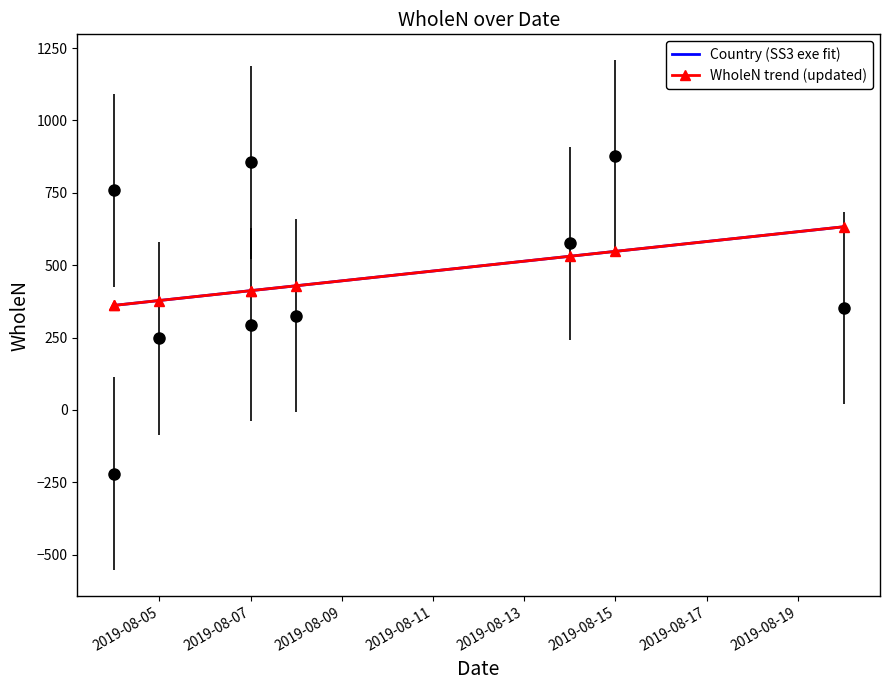

Which series has the largest total across all categories?

Country (SS3 exe fit)